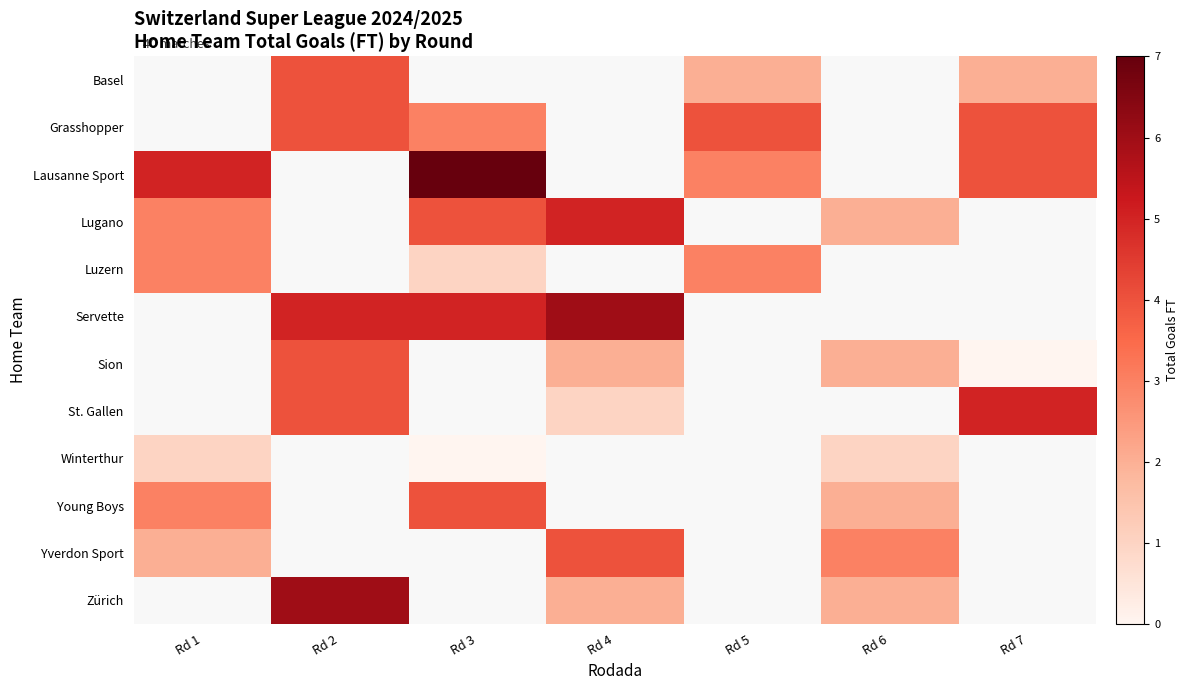

True or false: Sion has a value of 2.0 at Rd 6.

True